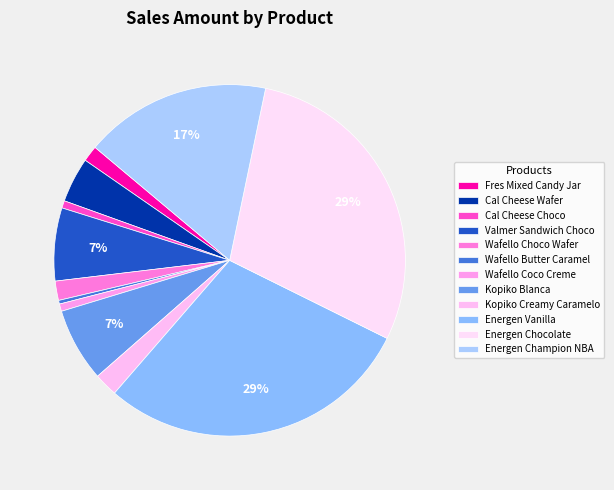

Count the number of slices in the pie.

12